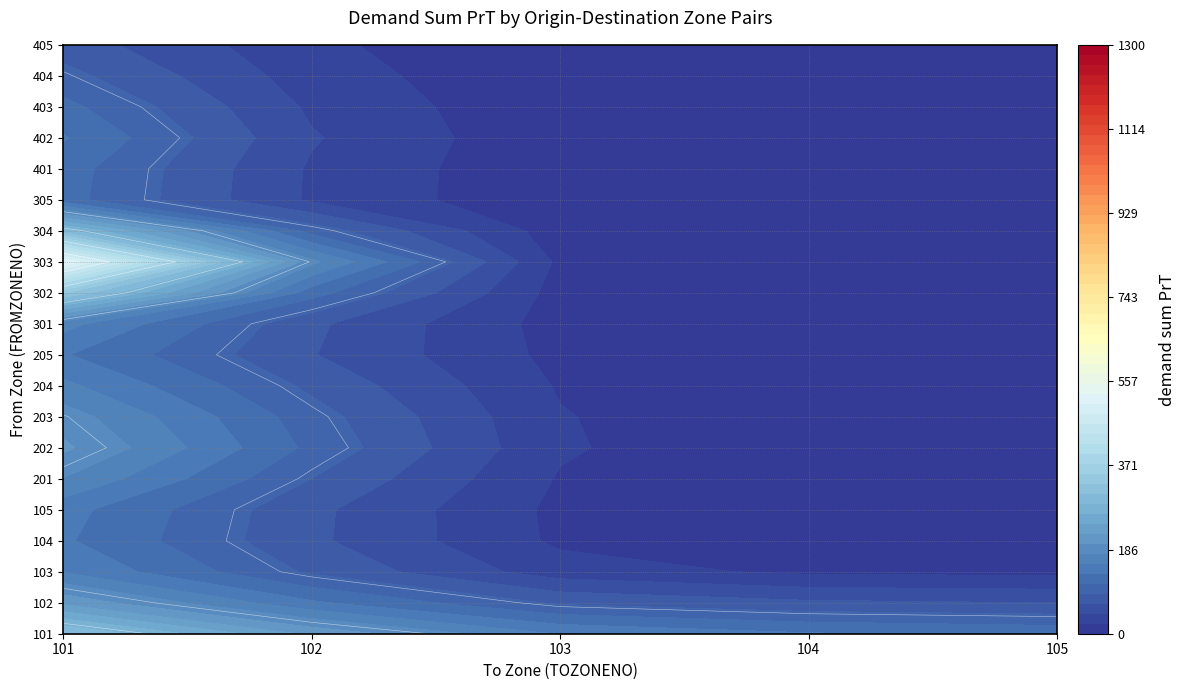

Reading left to right, list all the values displayed in this chart.

101: 419.5	213.9	175.3	164.5	151.2	221.2	283.5	218.2	214.4	125.9	194.4	230.0	1261.4	166.9	106.9	169.0	212.8	150.2	137.3	94.2
102: 215.3	77.9	59.3	57.2	52.9	56.6	103.4	74.9	75.8	42.3	48.9	0.0	0.0	0.0	0.0	0.0	0.0	0.0	0.0	0.0
103: 175.3	59.3	0.0	0.0	0.0	0.0	0.0	0.0	0.0	0.0	0.0	0.0	0.0	0.0	0.0	0.0	0.0	0.0	0.0	0.0
104: 164.5	57.2	0.0	0.0	0.0	0.0	0.0	0.0	0.0	0.0	0.0	0.0	0.0	0.0	0.0	0.0	0.0	0.0	0.0	0.0
105: 151.2	52.9	0.0	0.0	0.0	0.0	0.0	0.0	0.0	0.0	0.0	0.0	0.0	0.0	0.0	0.0	0.0	0.0	0.0	0.0